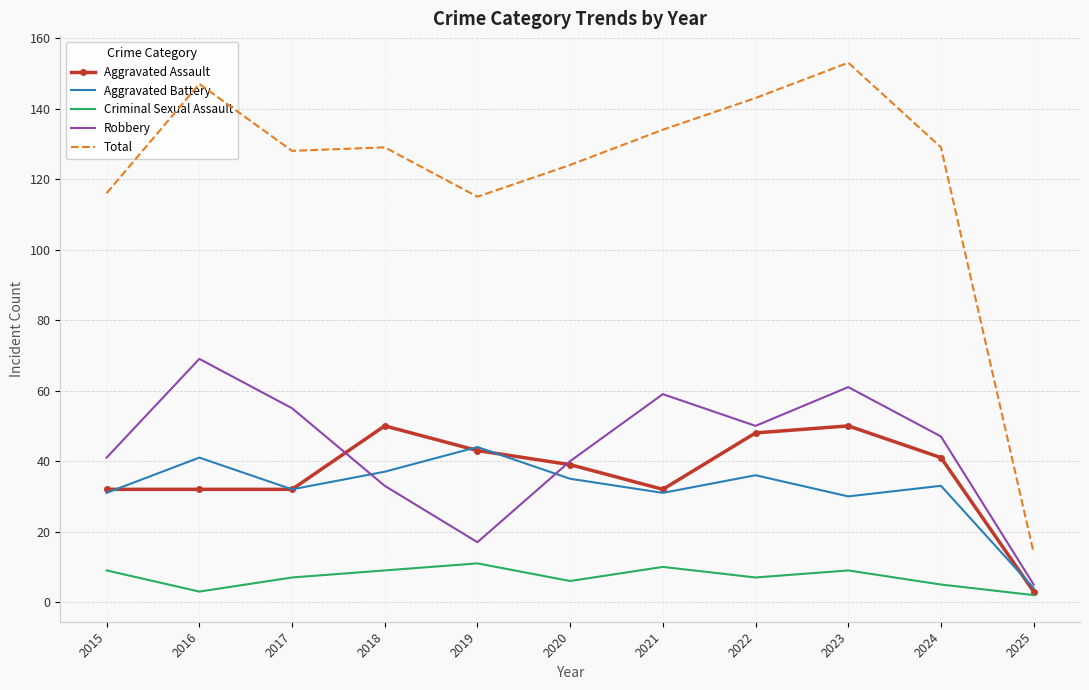

What is the highest value of the Aggravated Assault series?

50